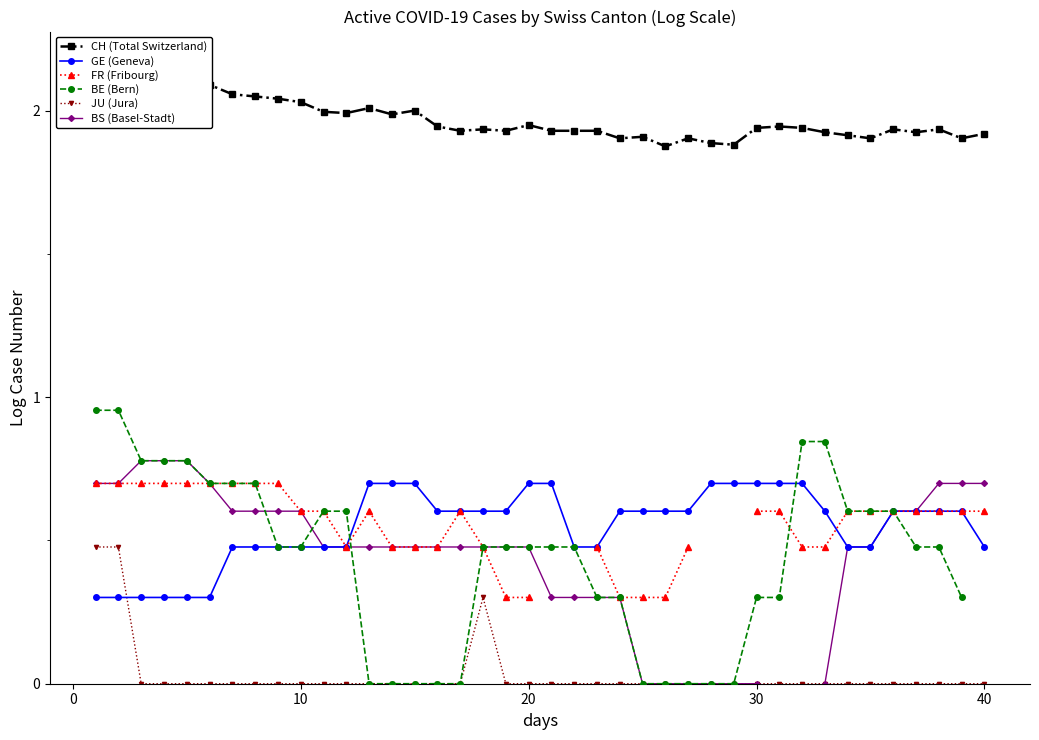

True or false: BE (Bern) and CH (Total Switzerland) cross at least once.

False